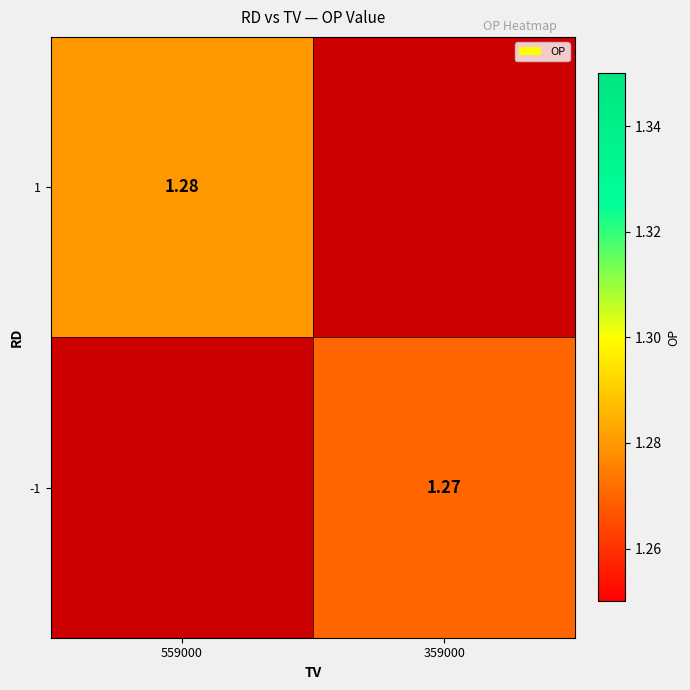

At which label does -1 reach its minimum?

559000